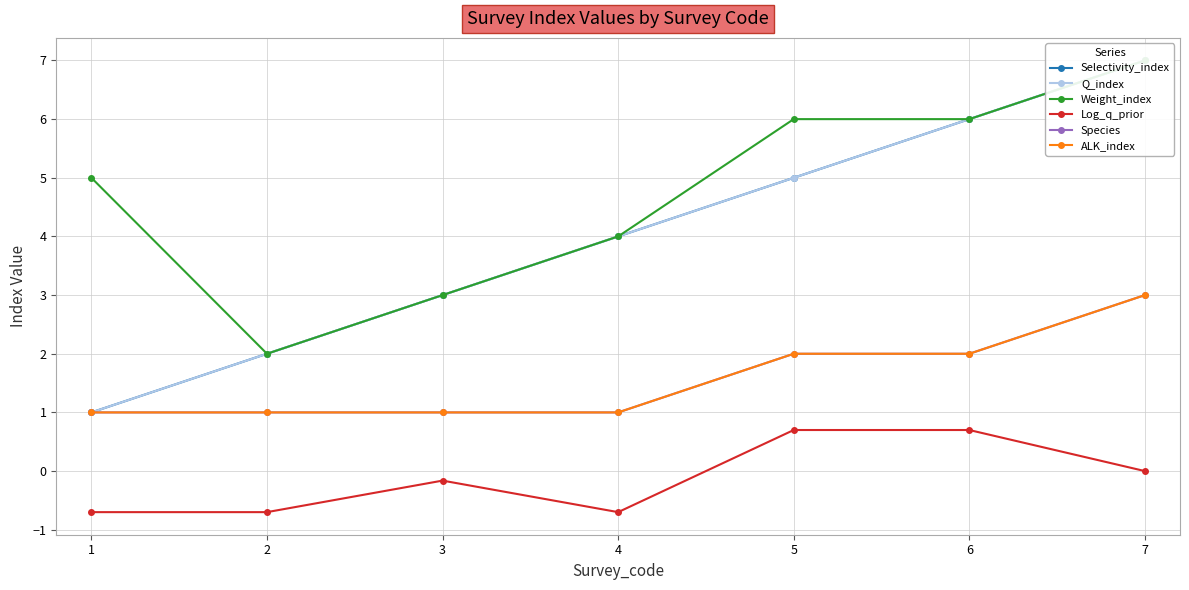

Does the chart have visible grid lines?

Yes